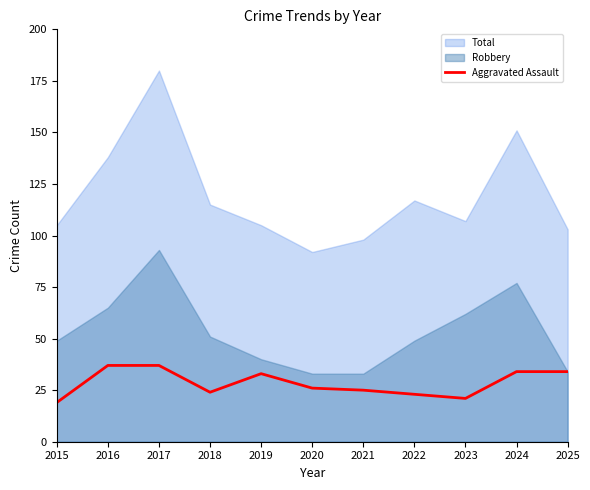

What is the lowest value of the Total series?

92